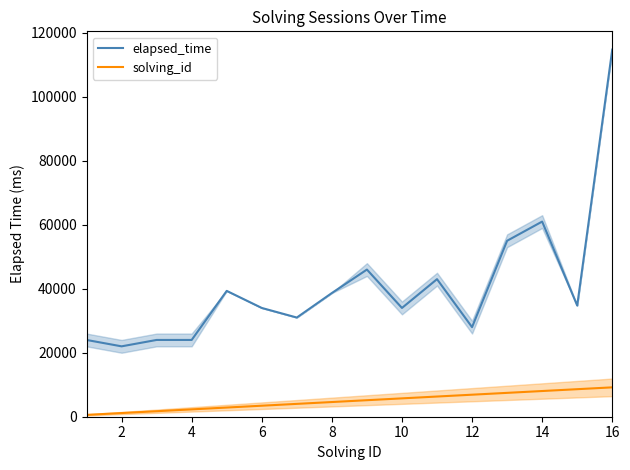

What are all the series names shown in the legend?

elapsed_time, solving_id